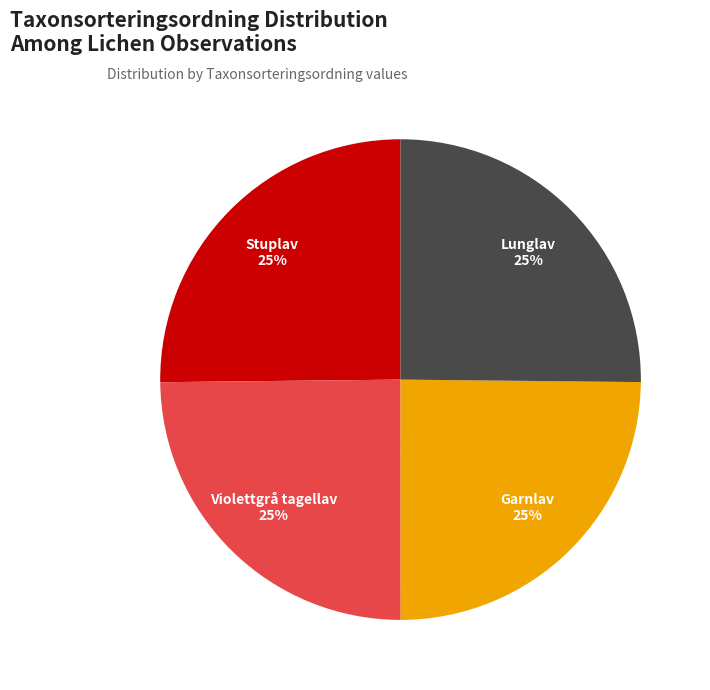

Is there any slice that represents more than half of the pie?

No